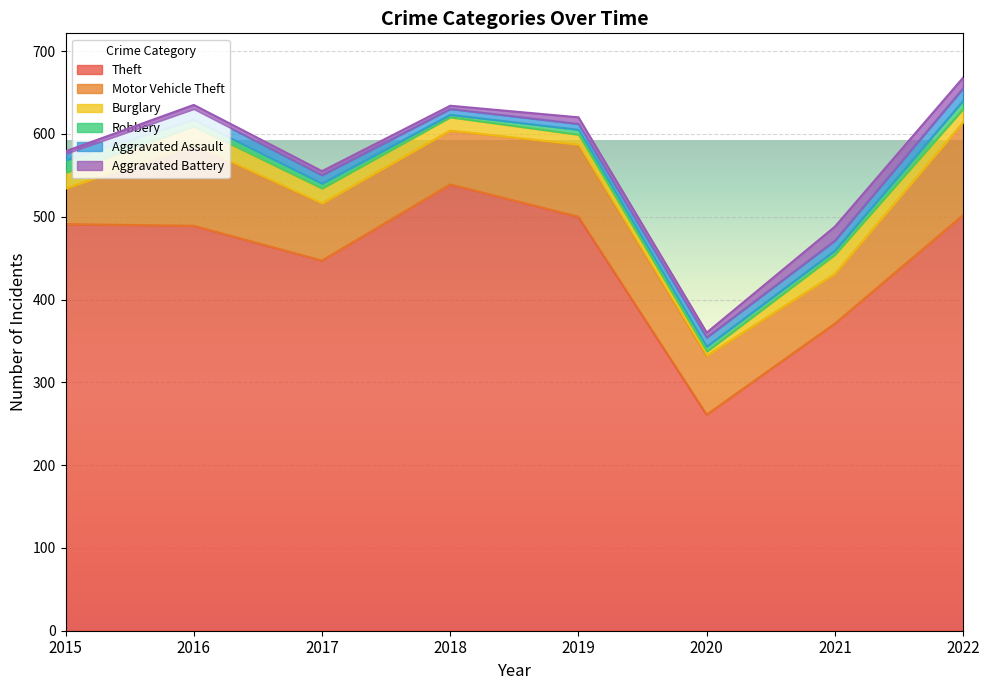

What is the minimum value shown in the chart?

3